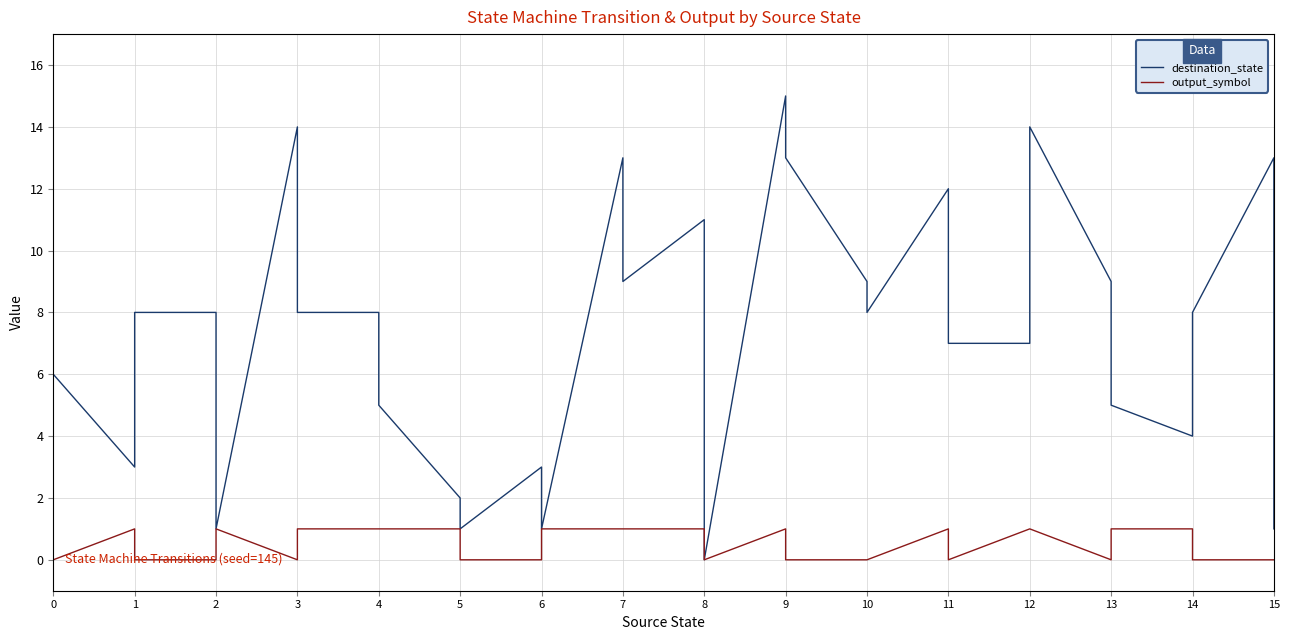

What is the sum of all output_symbol values?

16